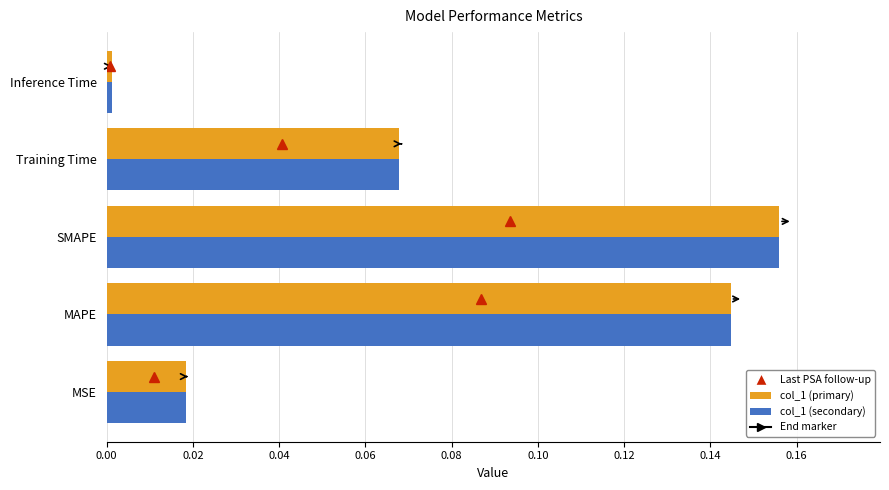

The value of col_1 (secondary) at MAPE is 0.2. True or false?

False